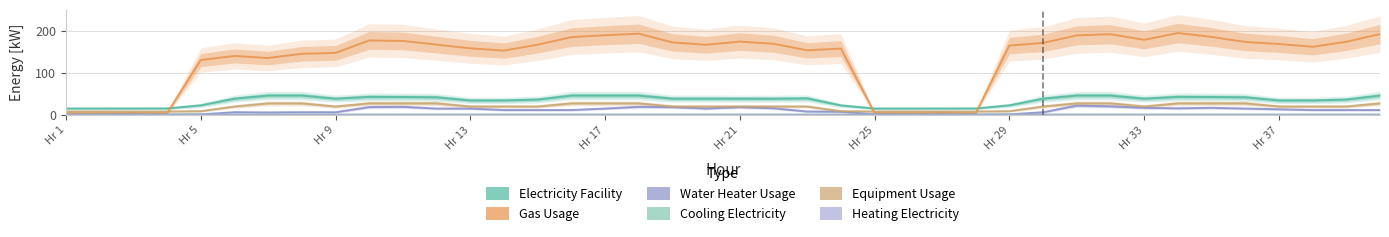

Reading right to left, what are all the values shown in this chart?

Electricity Facility [kW](Hourly): 45.5	36.0	33.9	33.9	41.4	42.1	42.4	38.1	45.6	45.6	38.1	22.2	14.8	14.6	14.6	14.6	22.1	38.8	38.0	38.1	38.2	38.2	45.6	45.6	45.5	36.0	33.9	33.9	41.4	42.1	42.4	38.1	45.6	45.6	38.1	22.2	14.8	14.7	14.7	14.6
Gas Usage [kW](Hourly): 192.7	174.3	162.4	169.0	174.0	186.0	195.3	179.0	192.5	189.6	171.6	165.2	3.4	3.9	3.4	3.9	158.1	153.9	169.5	174.8	167.1	172.9	193.7	190.0	185.4	167.3	153.3	158.7	167.5	176.3	177.5	147.7	145.6	135.5	140.4	130.6	3.4	3.9	3.4	3.4
Water Heater Usage [kW](Hourly): 11.0	11.0	11.0	12.8	14.5	16.3	15.1	16.3	19.8	21.6	5.8	0.6	0.0	0.6	0.0	0.6	6.9	7.5	15.1	18.1	14.5	18.1	18.6	14.5	11.0	11.0	11.0	14.5	14.5	18.6	18.1	5.8	5.8	5.2	5.8	0.6	0.0	0.6	0.0	0.0
Cooling Electricity [kW](Hourly): 0.0	0.0	0.0	0.0	0.0	0.0	0.0	0.0	0.0	0.0	0.0	0.0	0.0	0.0	0.0	0.0	0.0	0.0	0.0	0.0	0.0	0.0	0.0	0.0	0.0	0.0	0.0	0.0	0.0	0.0	0.0	0.0	0.0	0.0	0.0	0.0	0.0	0.0	0.0	0.0
Equipment Usage [kW](Hourly): 26.9	19.4	19.4	19.4	26.9	26.9	26.9	19.4	26.9	26.9	19.4	8.2	7.5	7.5	7.5	7.5	8.2	19.4	19.4	19.4	19.4	19.4	26.9	26.9	26.9	19.4	19.4	19.4	26.9	26.9	26.9	19.4	26.9	26.9	19.4	8.2	7.5	7.5	7.5	7.5
Heating Electricity [kW](Hourly): 0.0	0.0	0.0	0.0	0.0	0.0	0.0	0.0	0.0	0.0	0.0	0.0	0.0	0.0	0.0	0.0	0.0	0.0	0.0	0.0	0.0	0.0	0.0	0.0	0.0	0.0	0.0	0.0	0.0	0.0	0.0	0.0	0.0	0.0	0.0	0.0	0.0	0.0	0.0	0.0